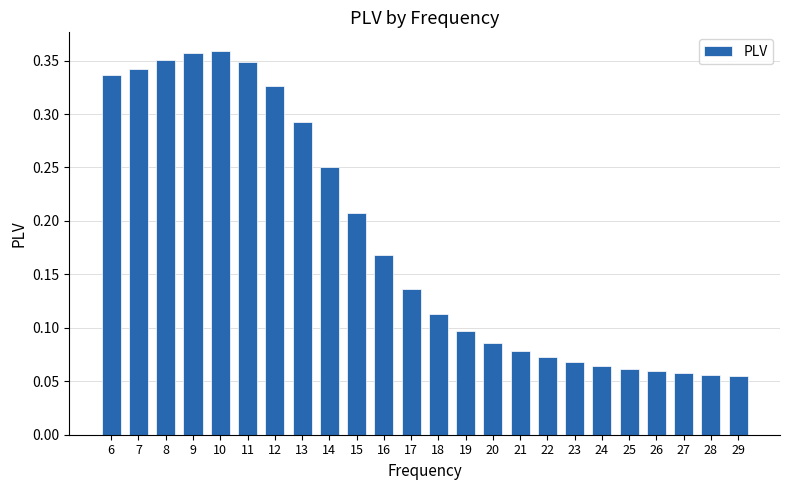

How many values are between 0 and 1?

24